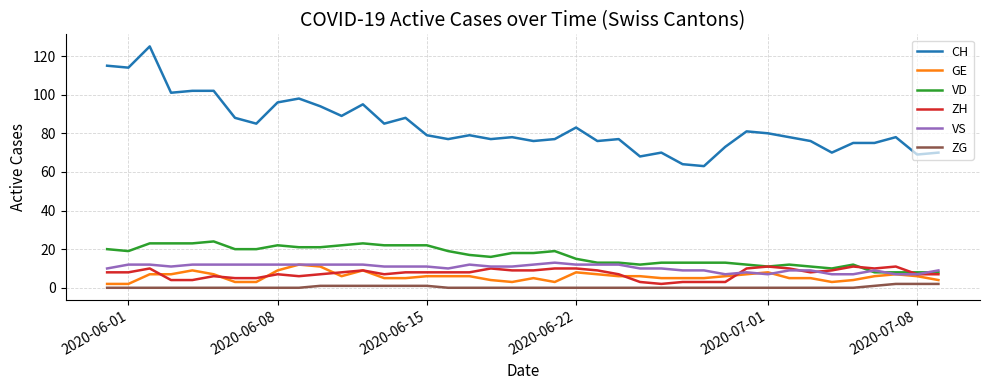

True or false: CH and ZH intersect in this chart.

False